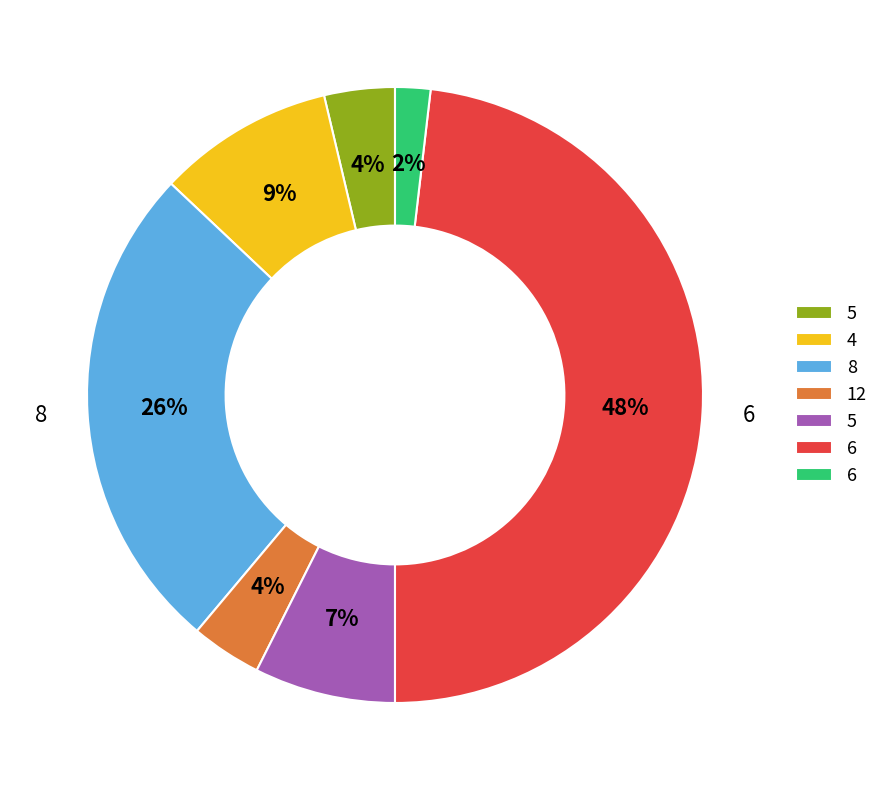

Does any single category account for the majority?

No